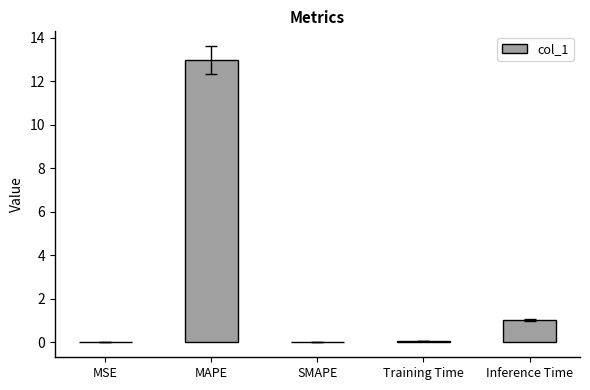

What is the average value?

2.8